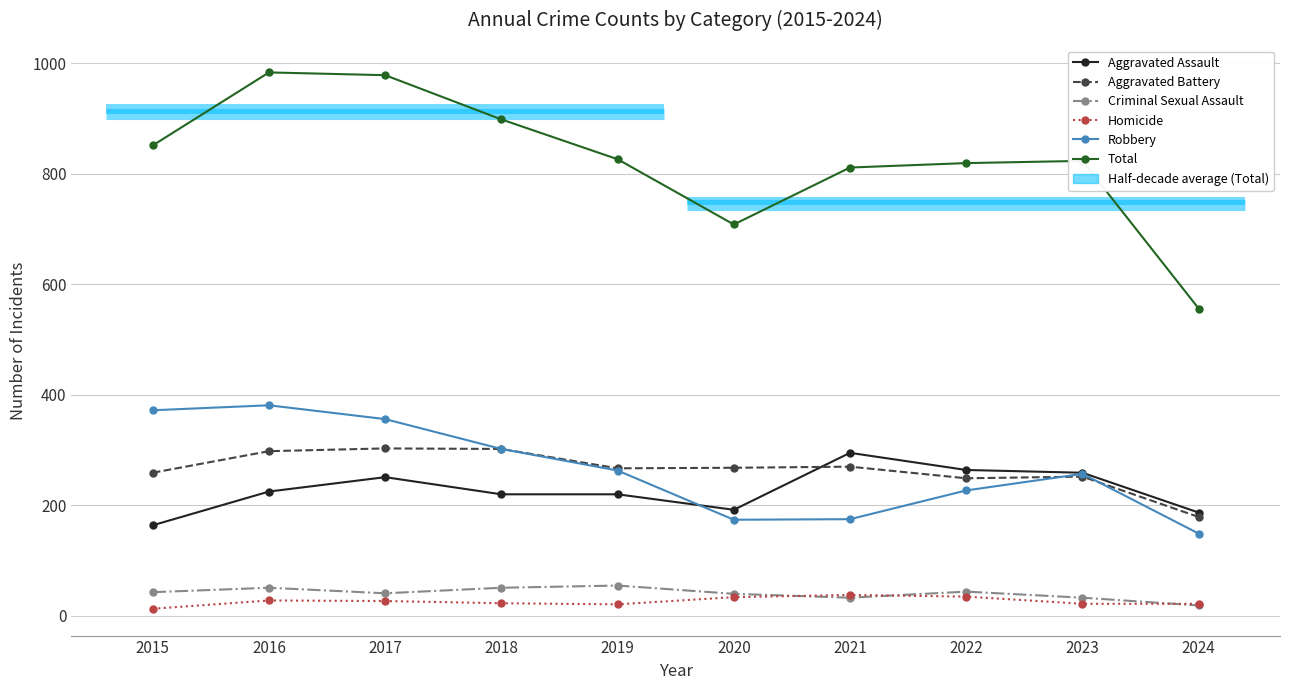

How many series are shown in this chart?

6